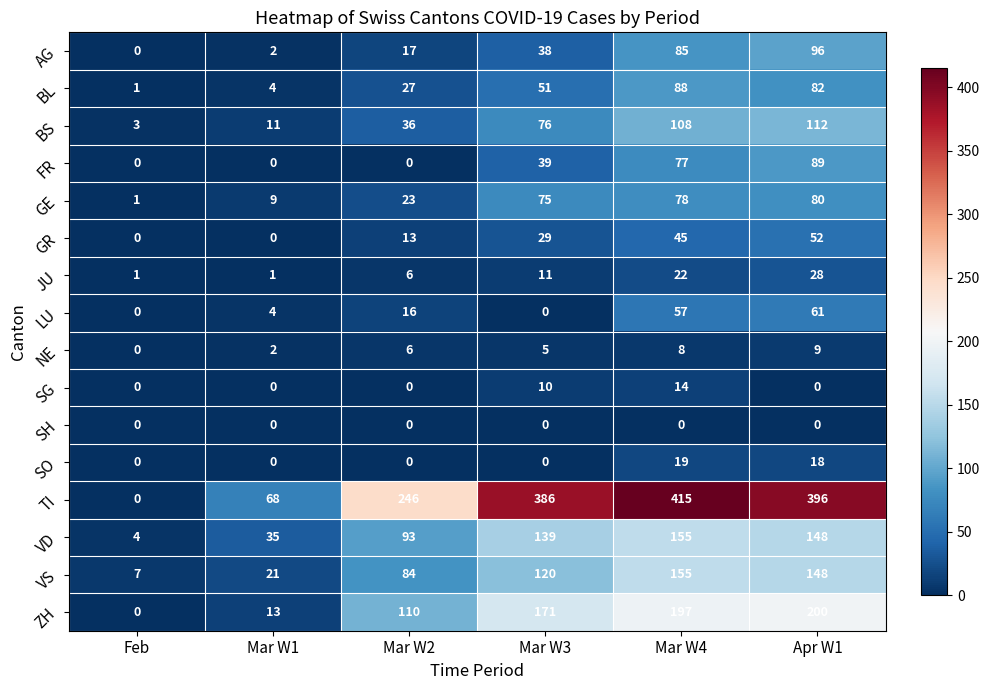

Rank the categories by VD value from highest to lowest.

Mar W4, Apr W1, Mar W3, Mar W2, Mar W1, Feb